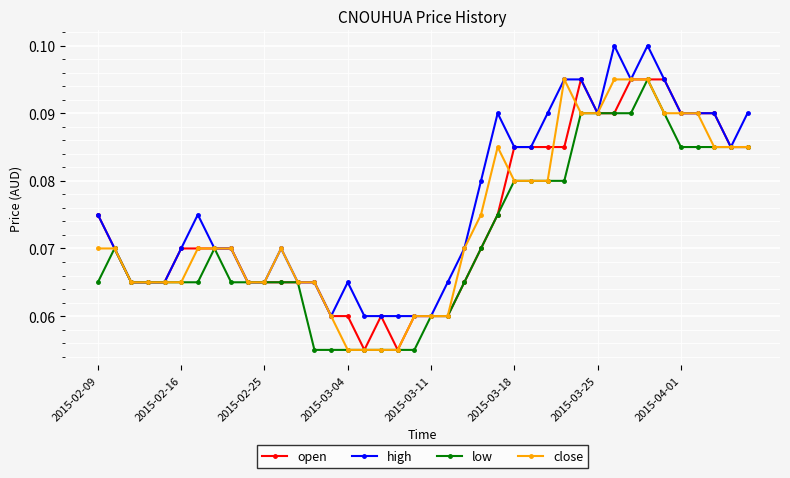

Count the close values in the range 0 to 1.

40